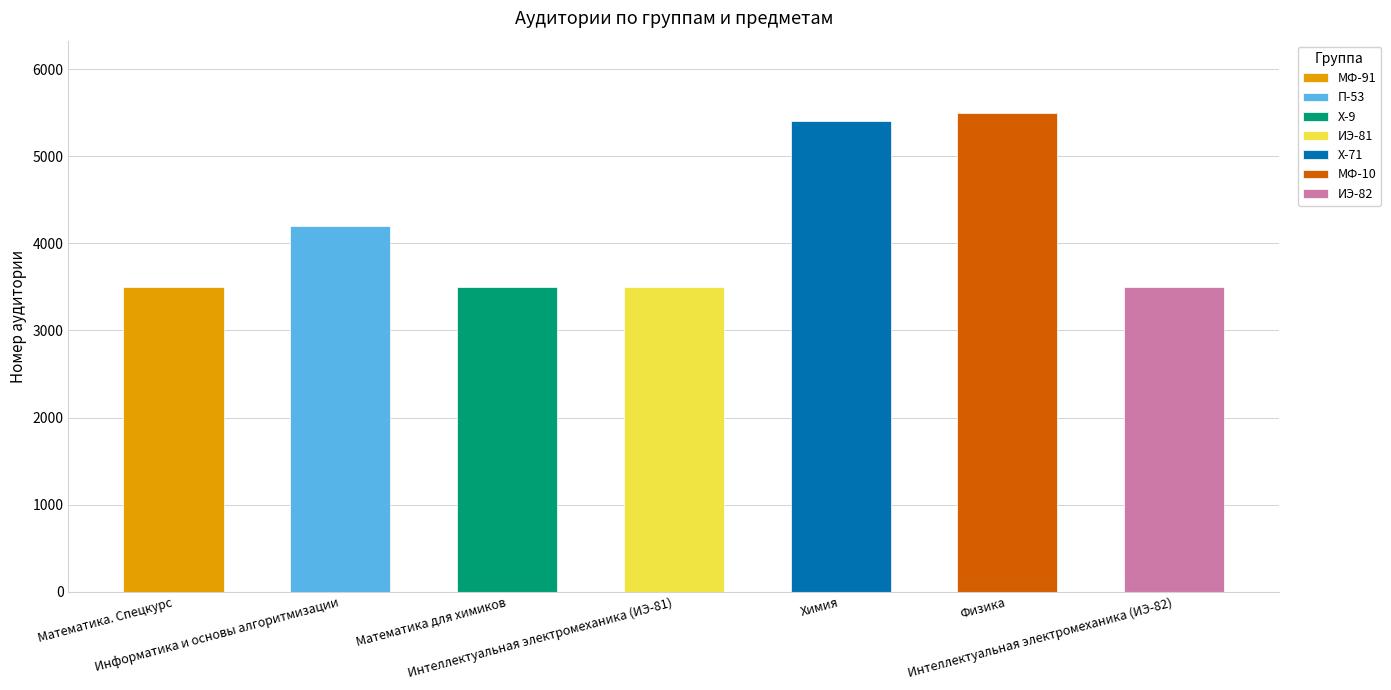

What is the average value?

4159